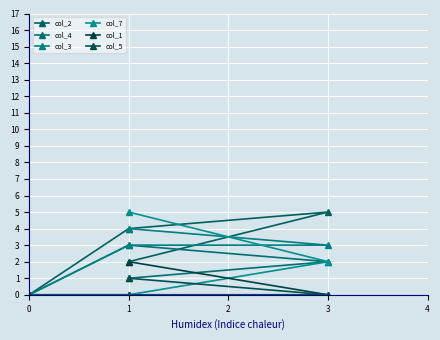

What is the difference between the maximum and minimum values in the col_2 series?

5